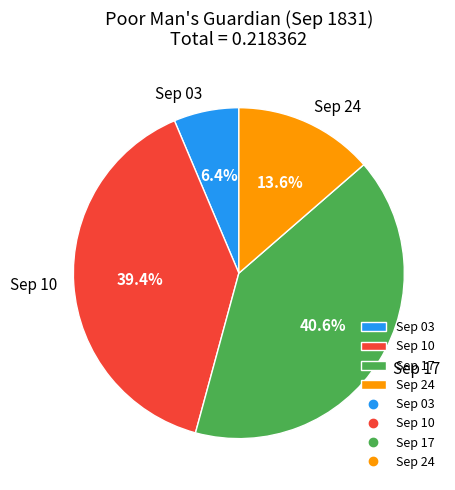

Rank the categories by value from lowest to highest.

Sep 03, Sep 24, Sep 10, Sep 17